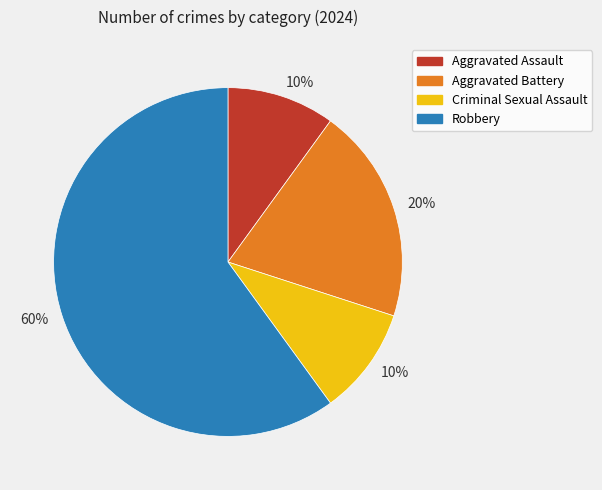

Is there any slice that represents more than half of the pie?

Yes